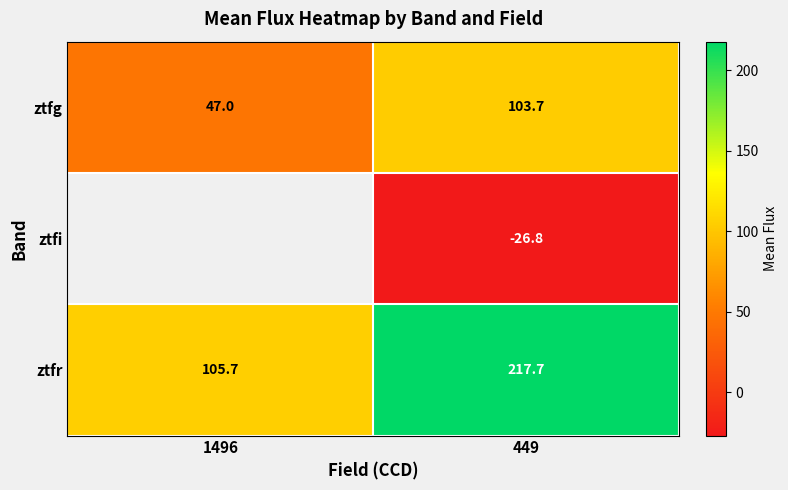

How many distinct data groups are displayed?

3